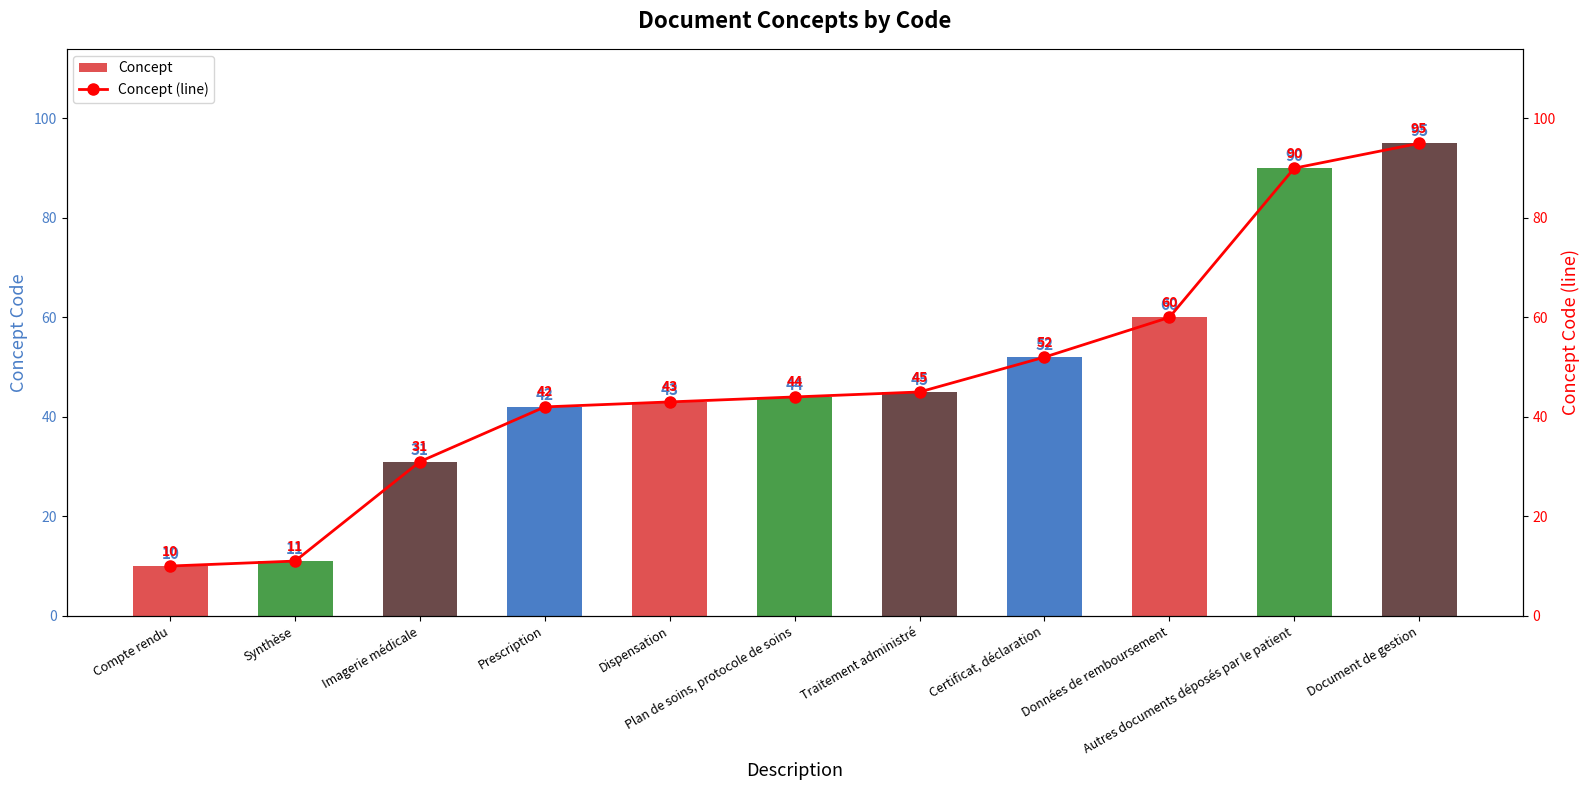

Is the value of Concept at Autres documents déposés par le patient greater than the value of Concept (line) at Synthèse?

Yes